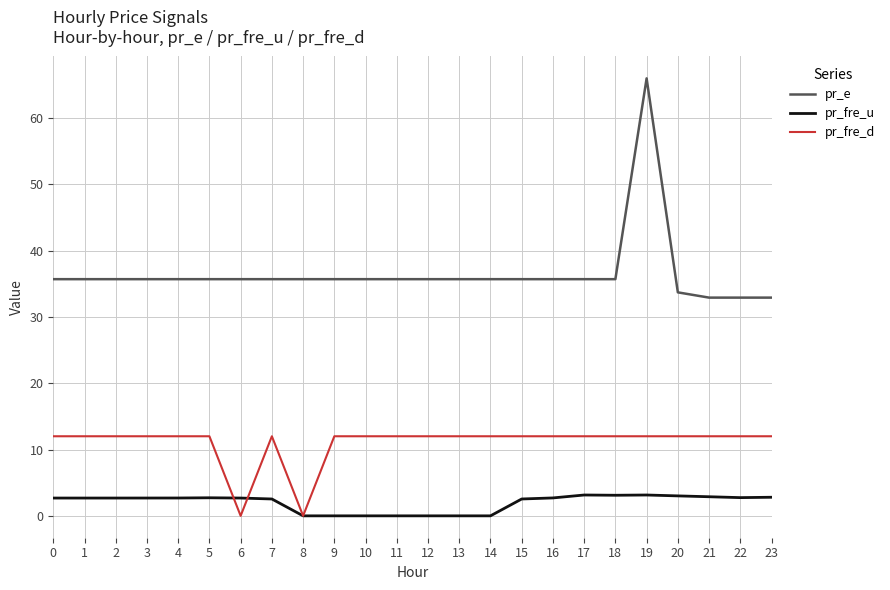

What is the difference between the highest and lowest values at 6?

35.7